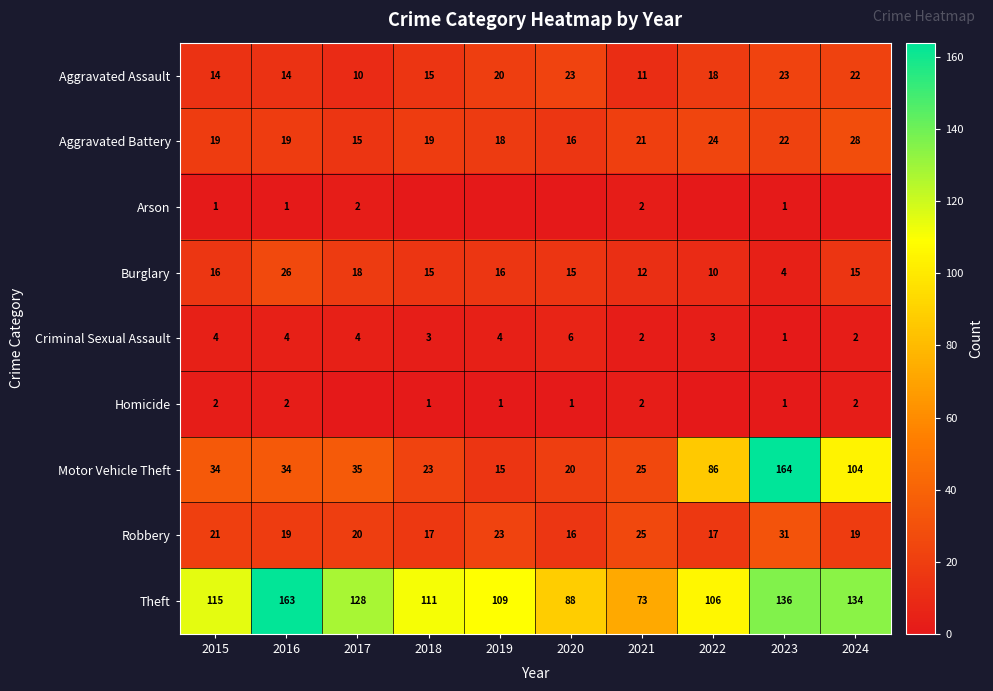

What is the difference between the highest and lowest values at 2021?

71